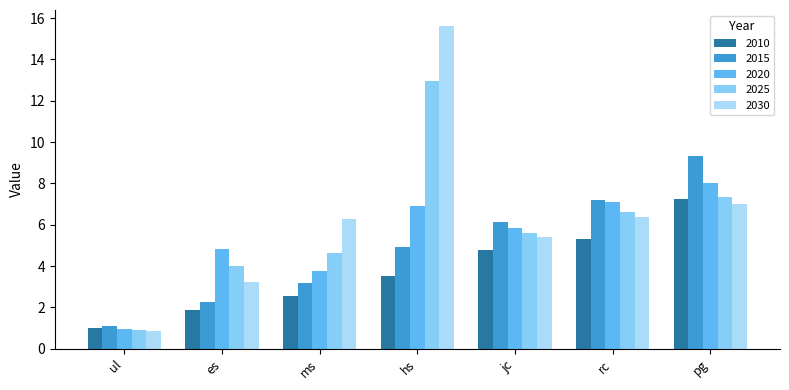

True or false: 2020 has a value of 3.8 at rc.

False